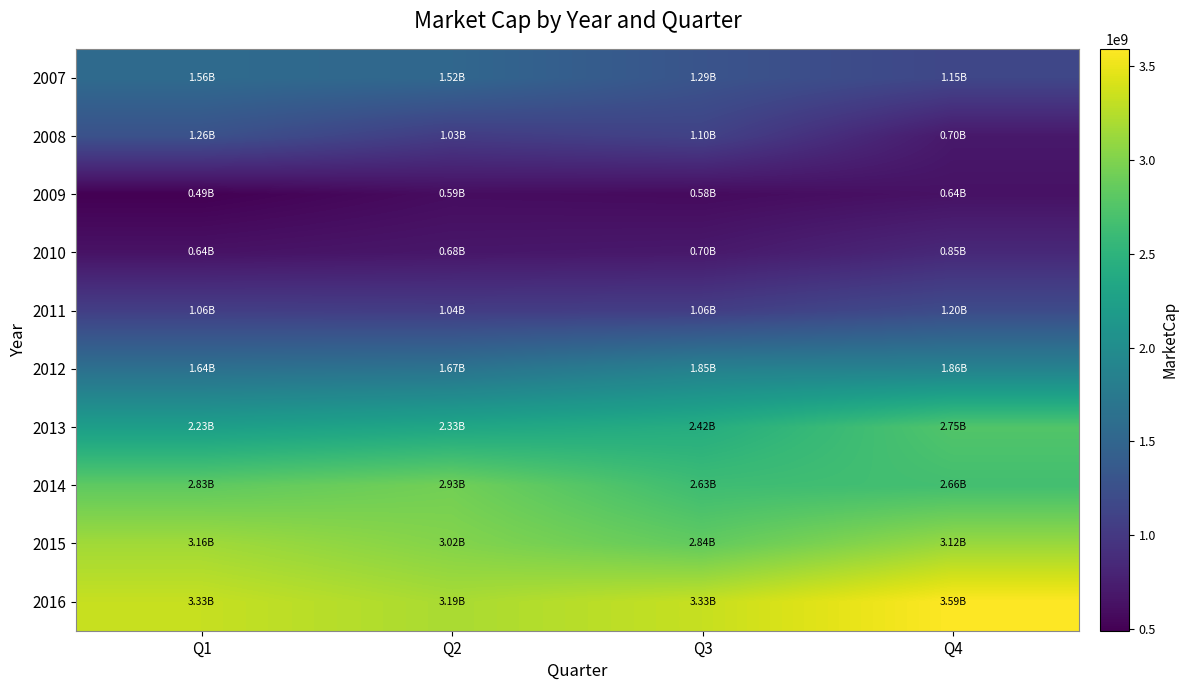

What is the minimum value shown in the chart?

490079030